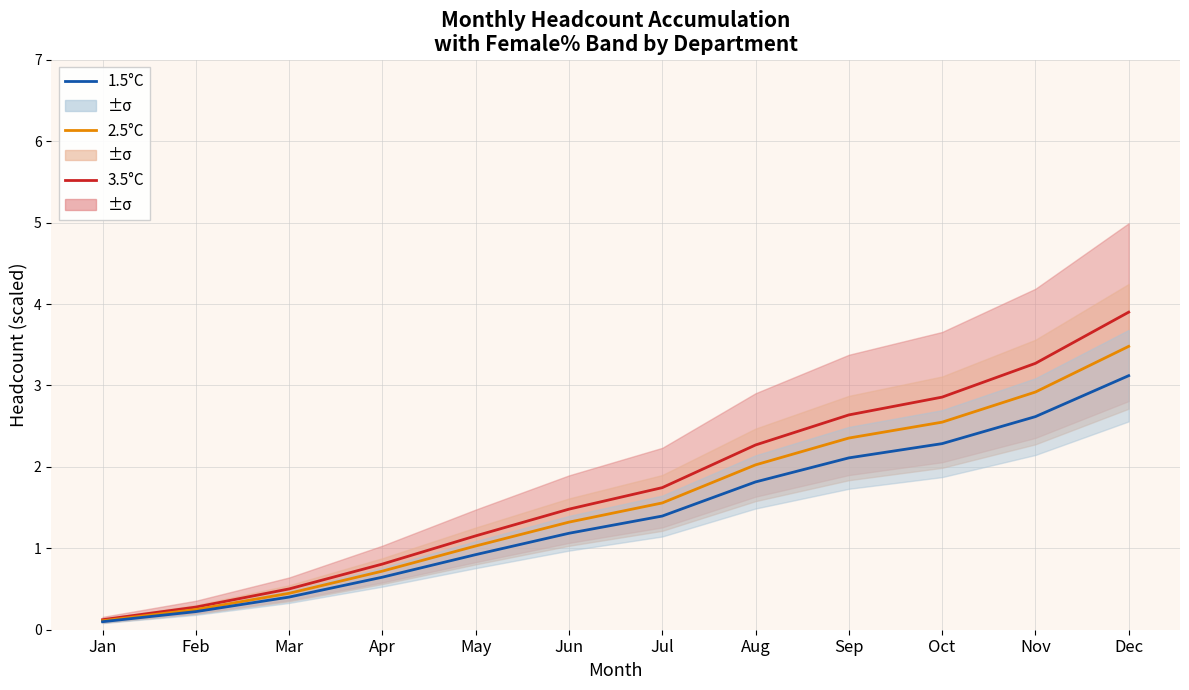

Reading right to left, list all the values displayed in this chart.

3.5°C: 3.9	3.3	2.9	2.6	2.3	1.7	1.5	1.2	0.8	0.5	0.3	0.1
2.5°C: 3.5	2.9	2.5	2.4	2.0	1.6	1.3	1.0	0.7	0.4	0.2	0.1
1.5°C: 3.1	2.6	2.3	2.1	1.8	1.4	1.2	0.9	0.6	0.4	0.2	0.1